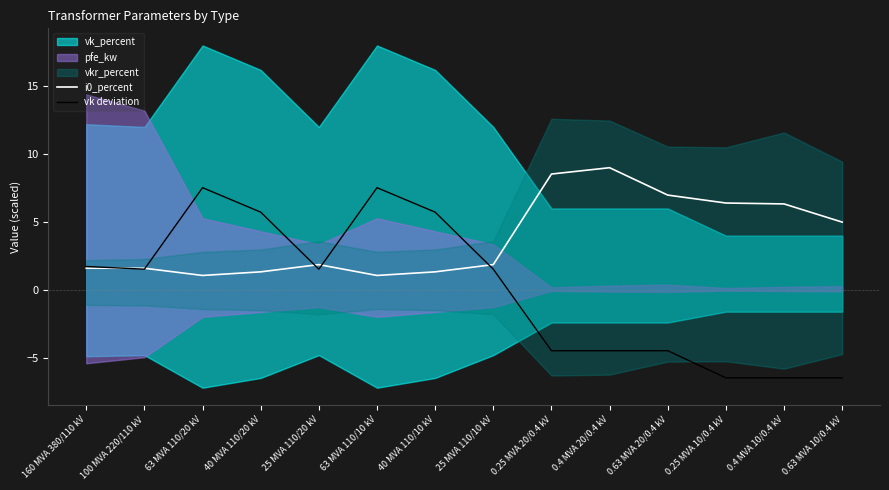

What is the difference between the maximum and minimum values in the vk deviation series?

14.0